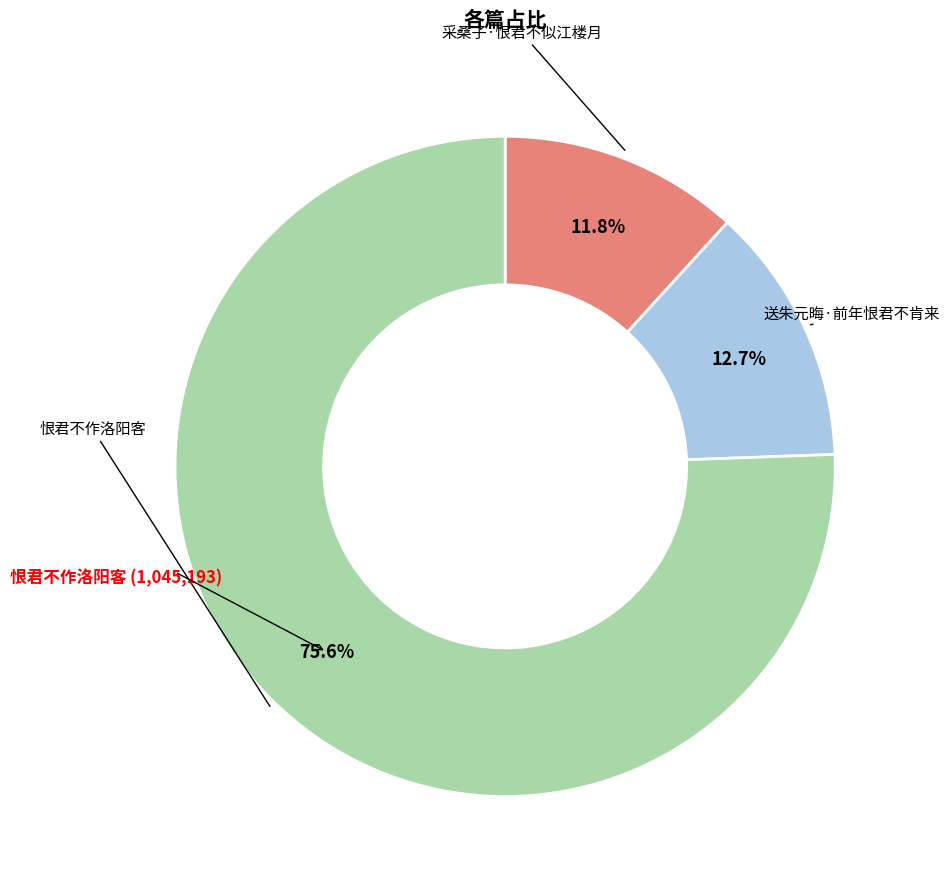

Does any single category account for the majority?

Yes